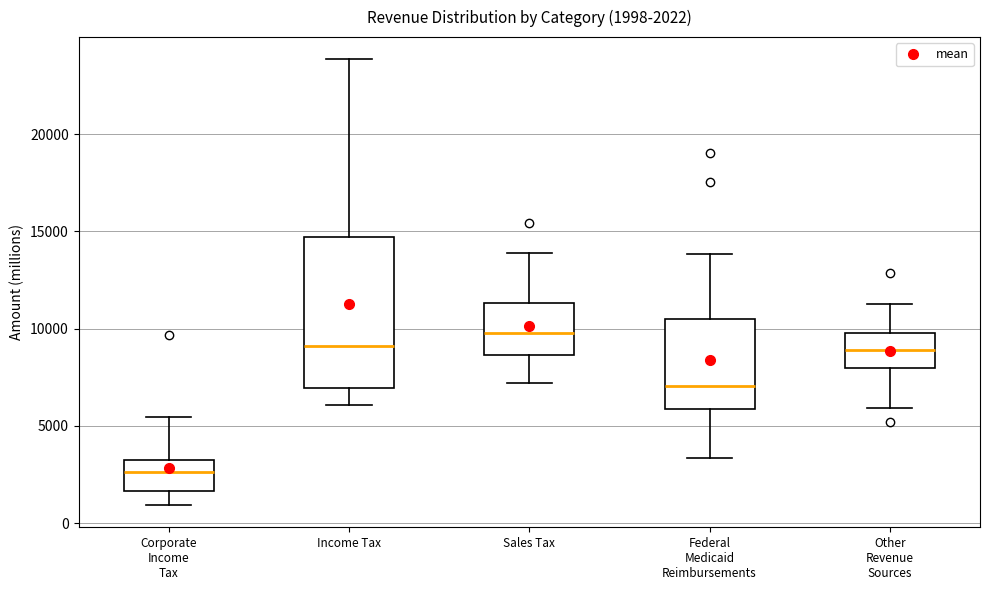

Which box is the tallest, from its lower edge to its upper edge?

Income Tax